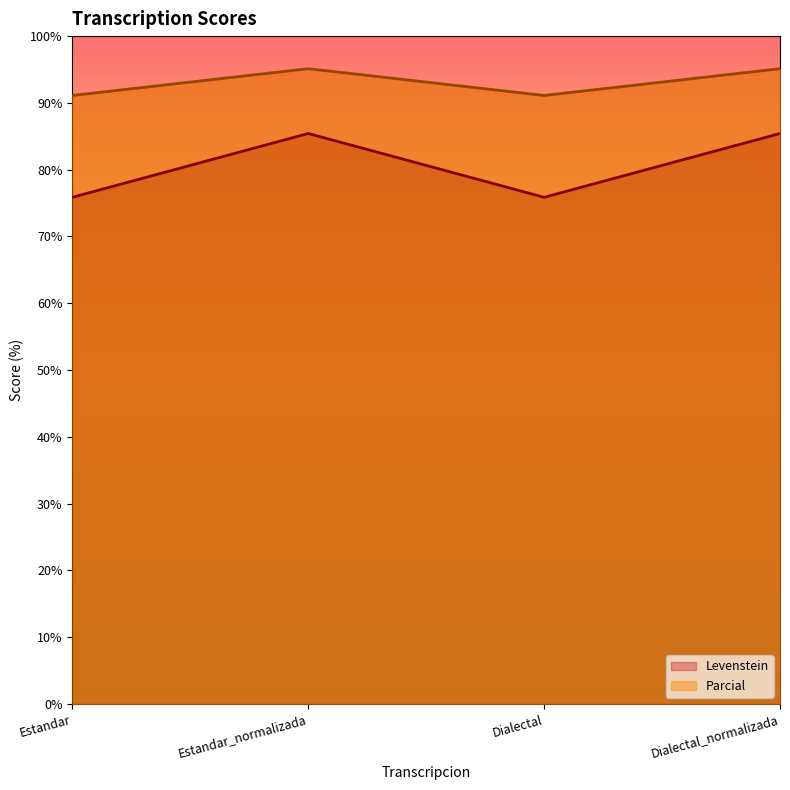

What is the value of the Levenstein point at the 4th from the left?

85.4